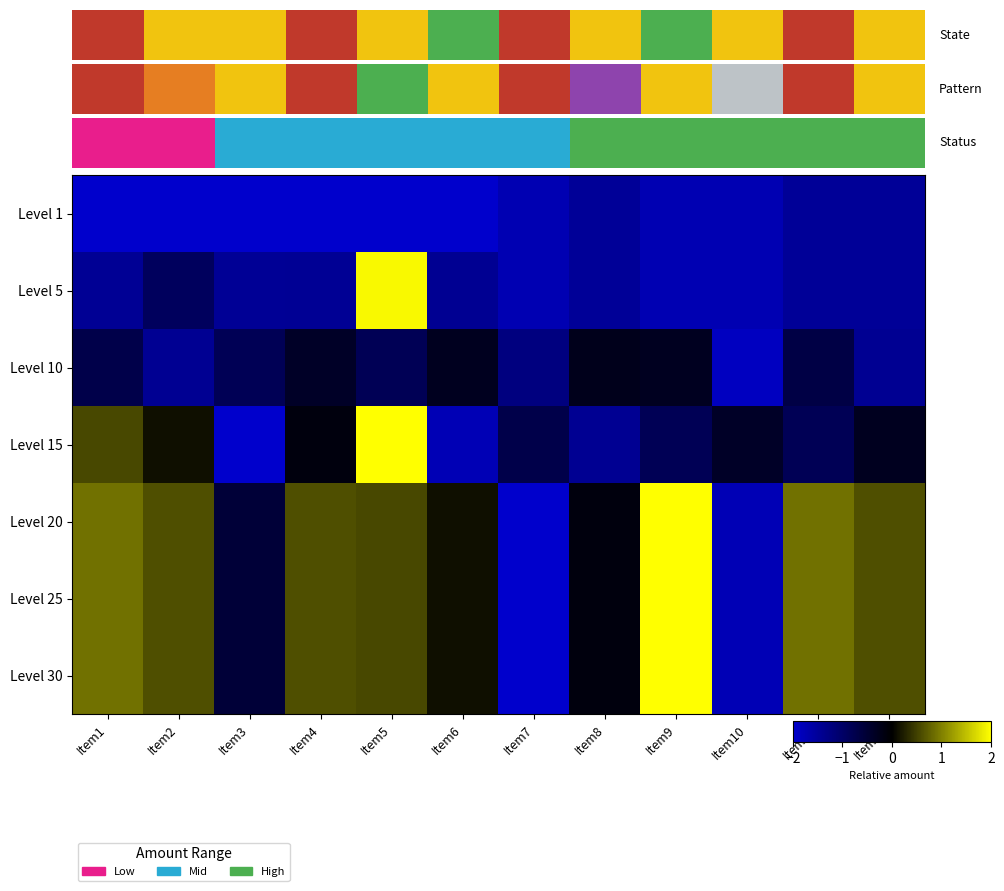

What is the spread (max minus min) of values at Item5?

4.0